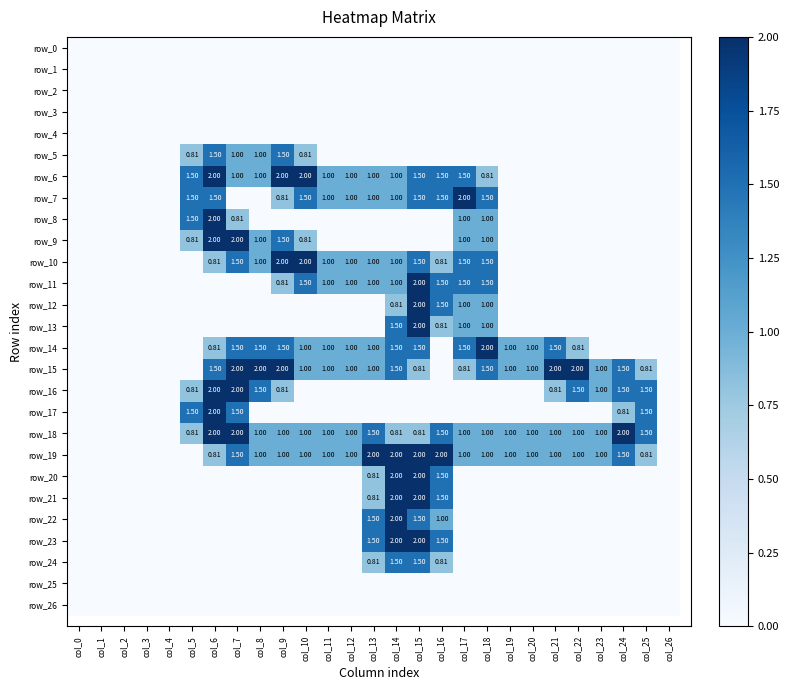

The row_21 series shows 0.0 at col_23. True or false?

True